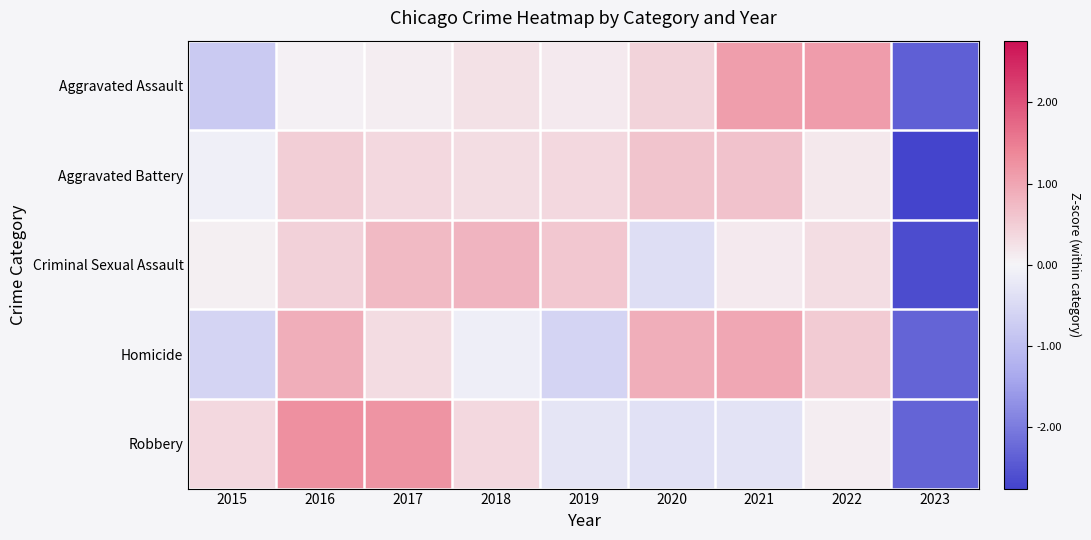

What is the difference between the highest and lowest values at 2023?

0.4